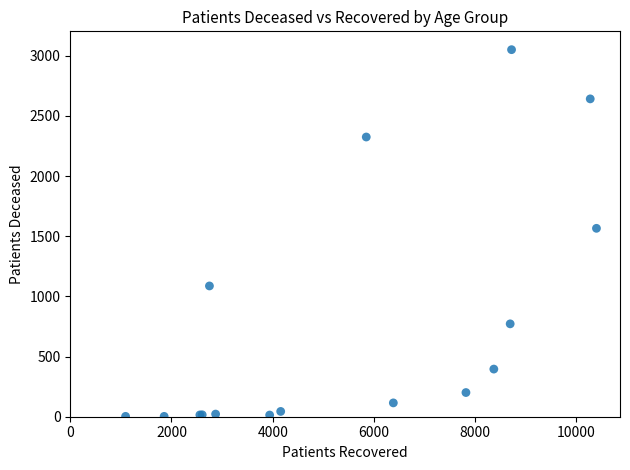

What Y value in the scatter plot is closest to 1527?

1566